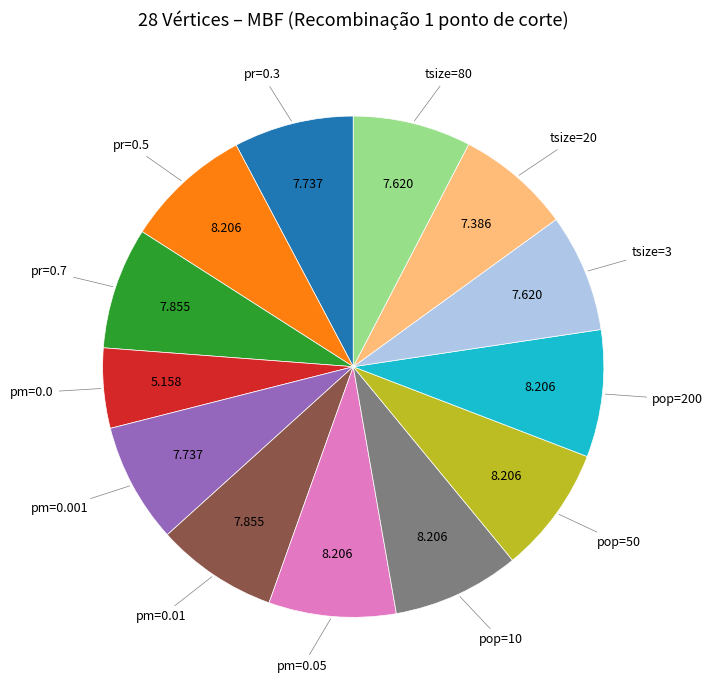

How many slices are in this pie chart?

13